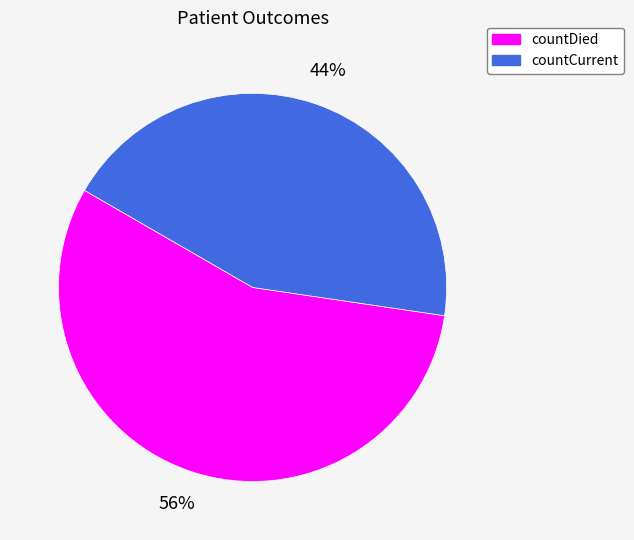

What percentage is the countDied slice, to the nearest percent?

56%